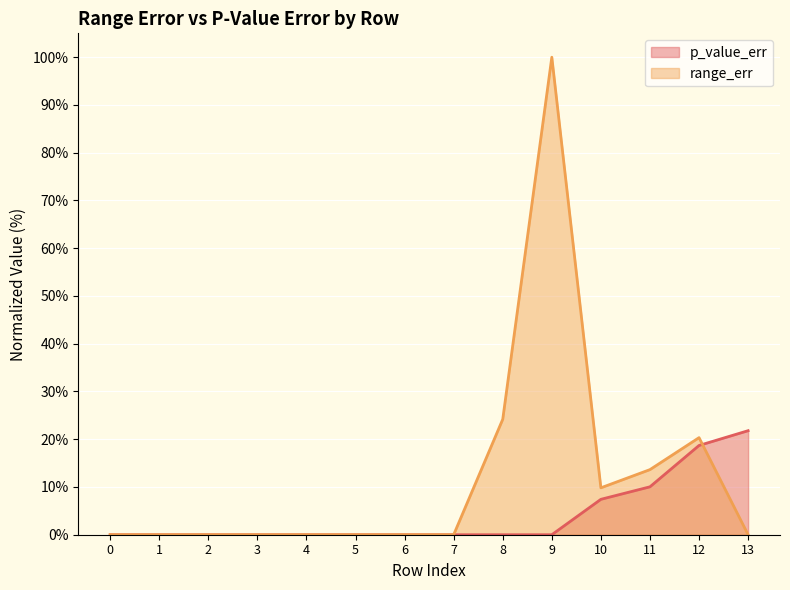

How many lines are shown in the chart?

2